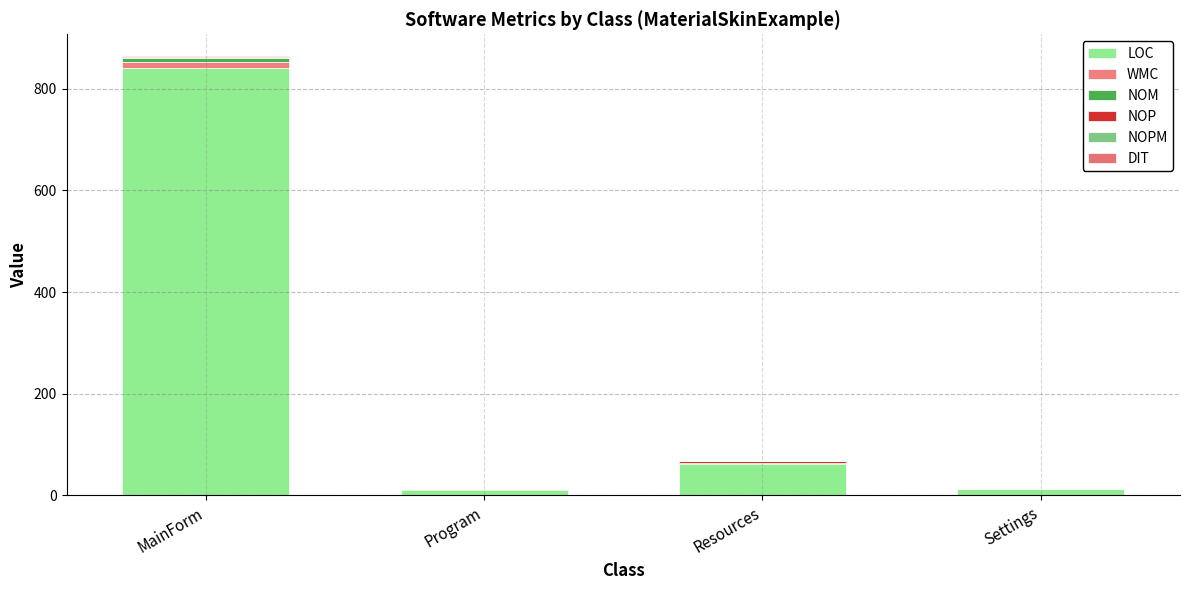

What is the total value across all series at Program?

12